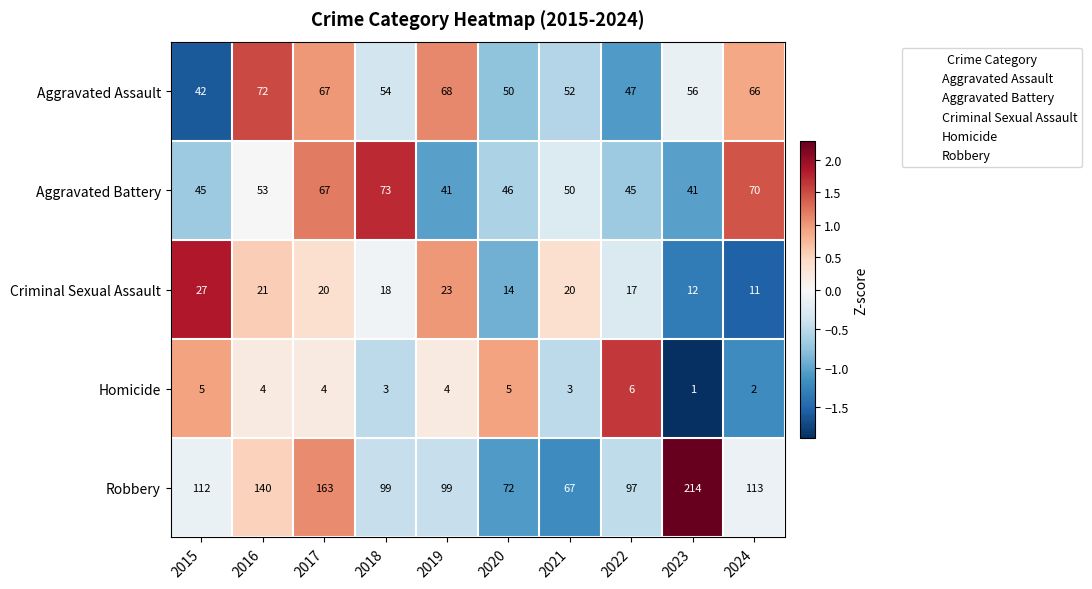

How many series are shown in this chart?

5